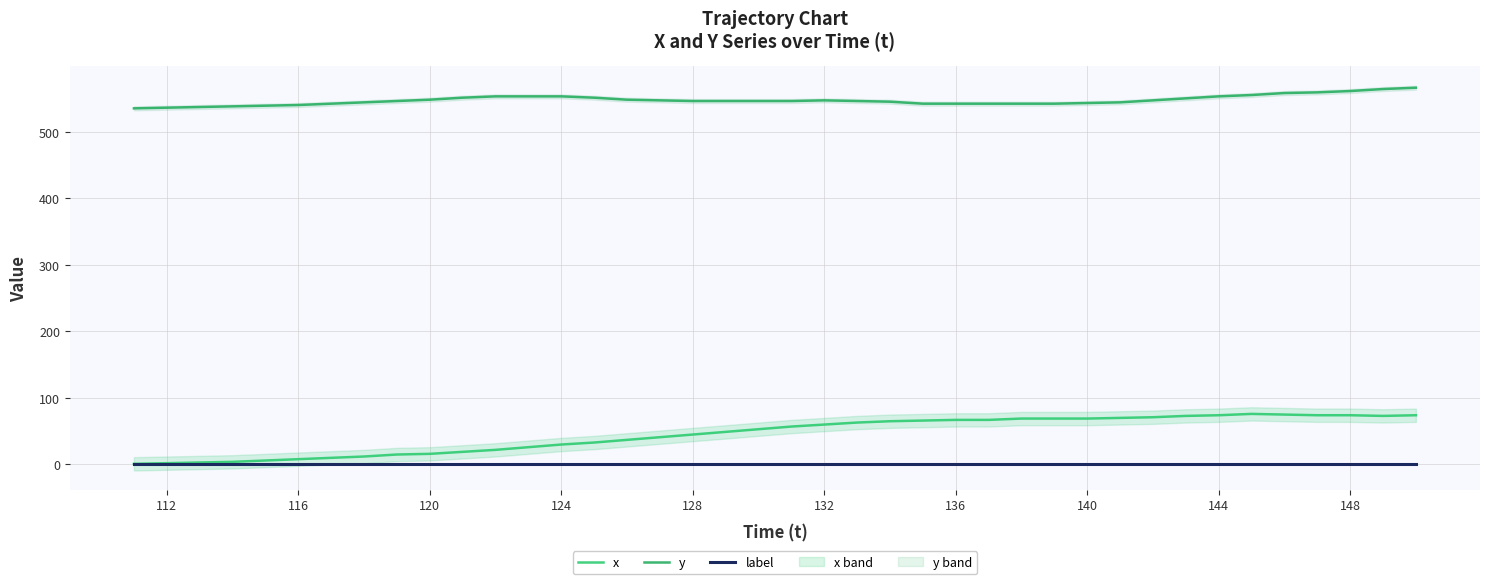

True or false: y and label cross at least once.

False